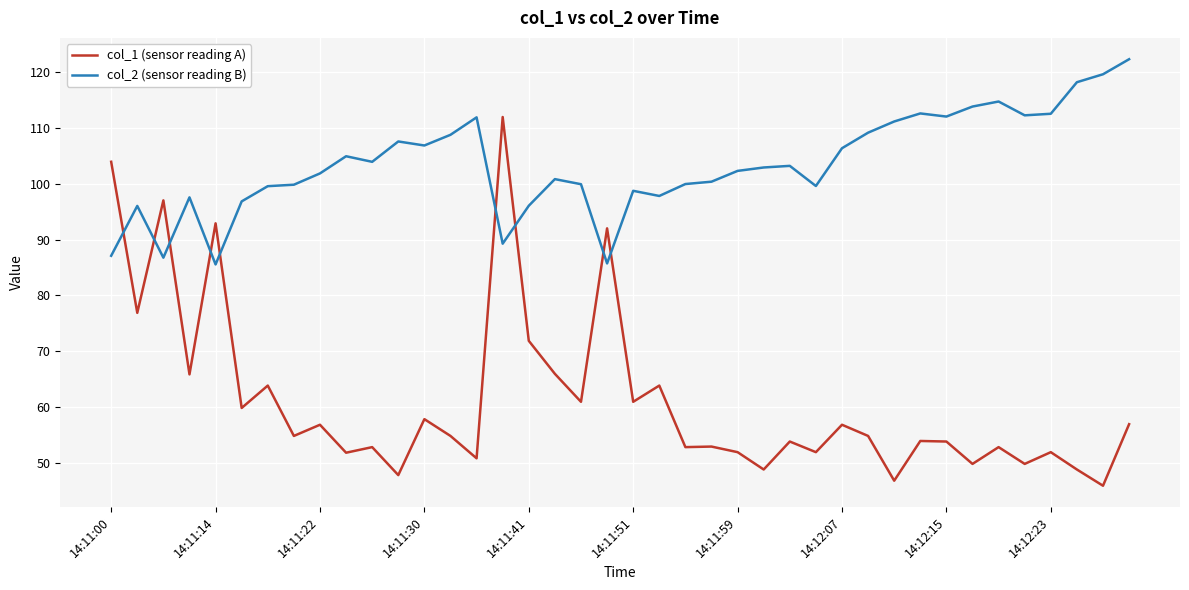

What is the difference between the maximum and minimum values in the col_1 (sensor reading A) series?

65.9